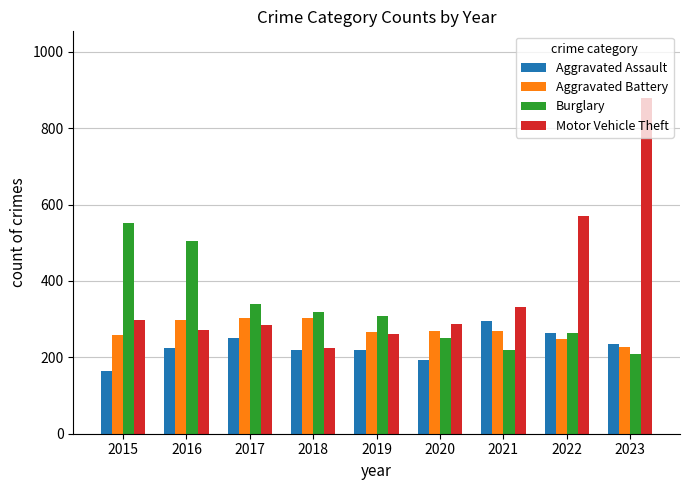

True or false: Aggravated Battery has a value of 181 at 2021.

False